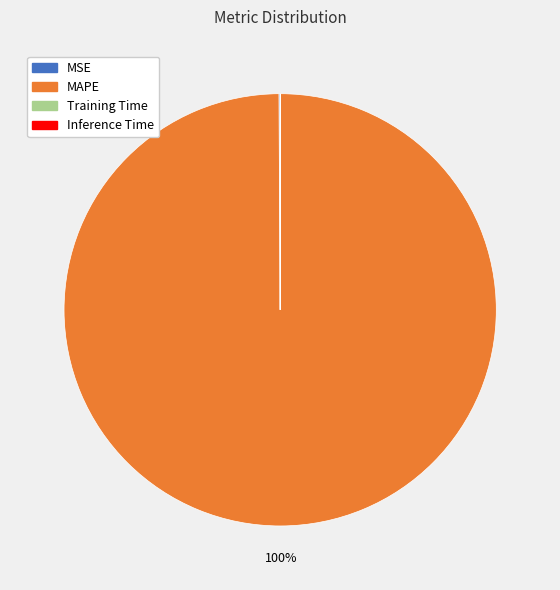

What is the largest slice in the pie chart?

MAPE